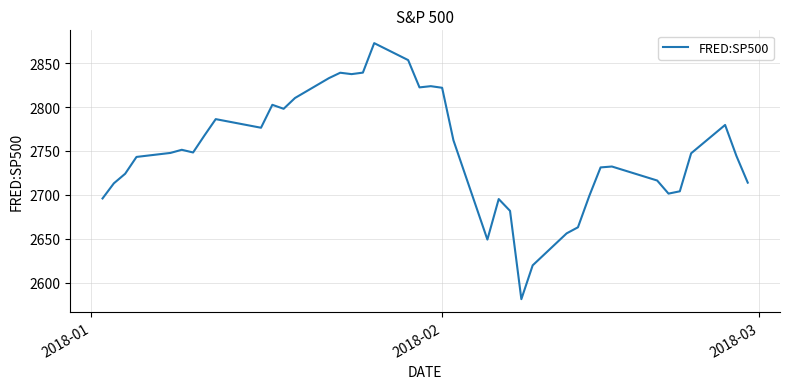

Does the chart display data point markers on the line(s)?

No